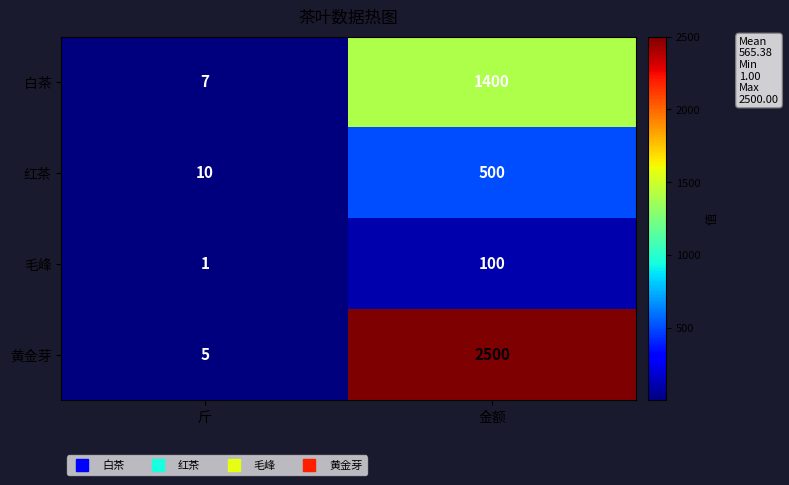

Which series changed the most between 斤 and 金额?

黄金芽